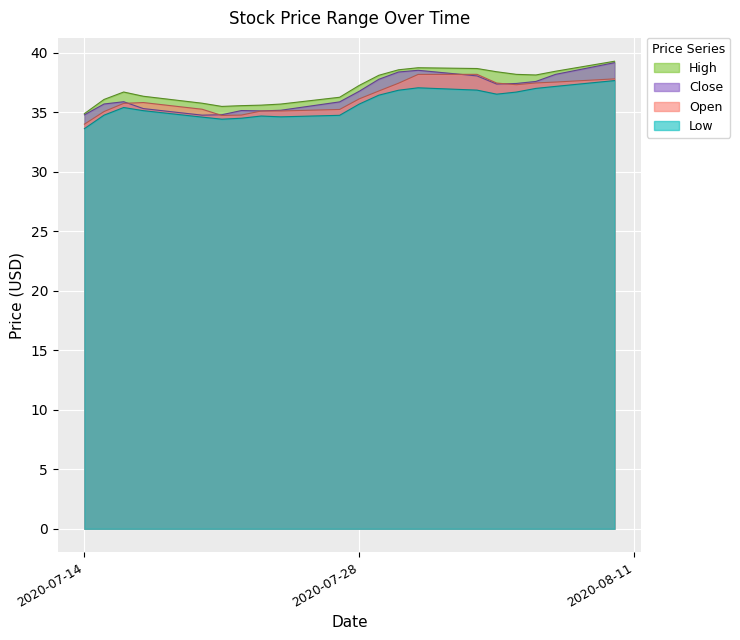

What is the value of the Open point at the 2nd from the left?

35.5